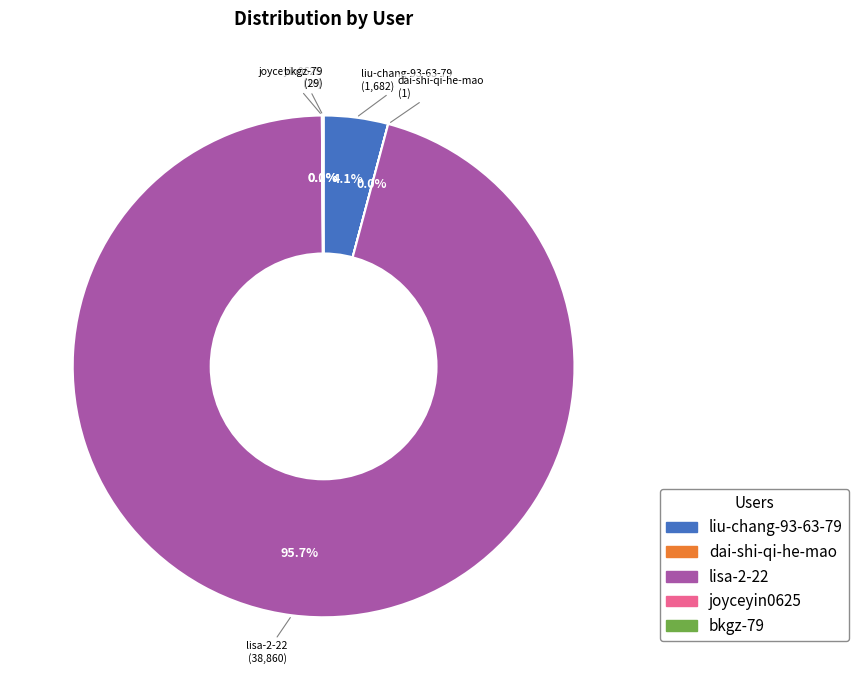

To the nearest percent, what is the average slice percentage?

20%